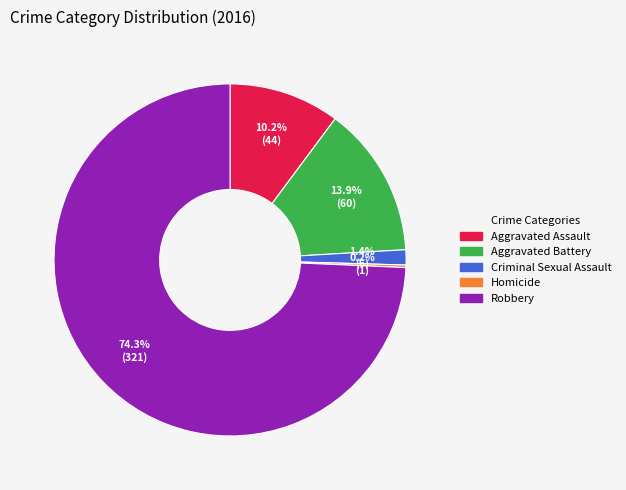

Combined, what portion of the pie is Aggravated Battery and Criminal Sexual Assault?

15.3%